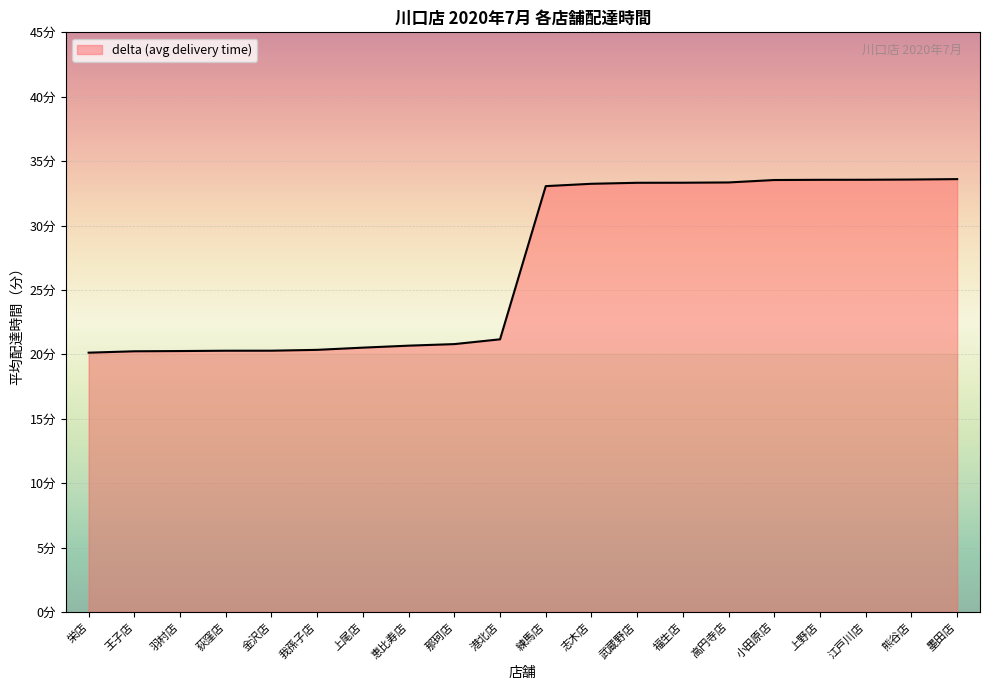

At which label does the data first exceed 33?

練馬店